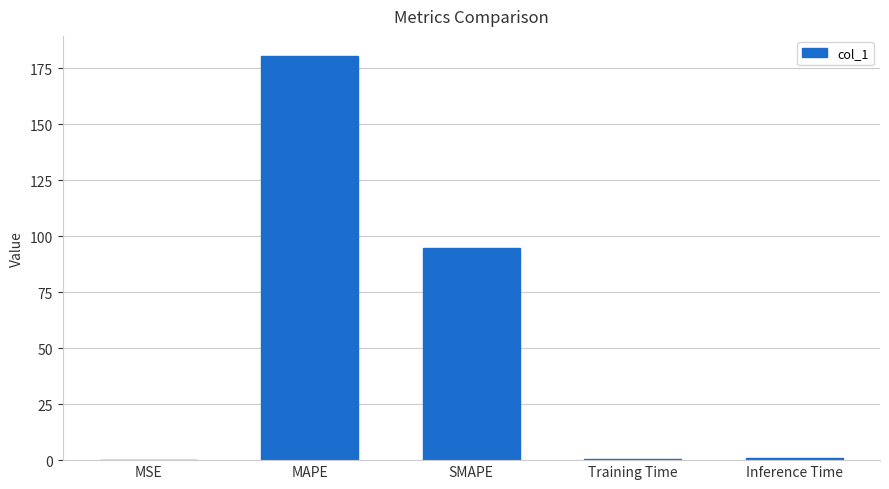

Where is the data nearest to the value 90?

SMAPE